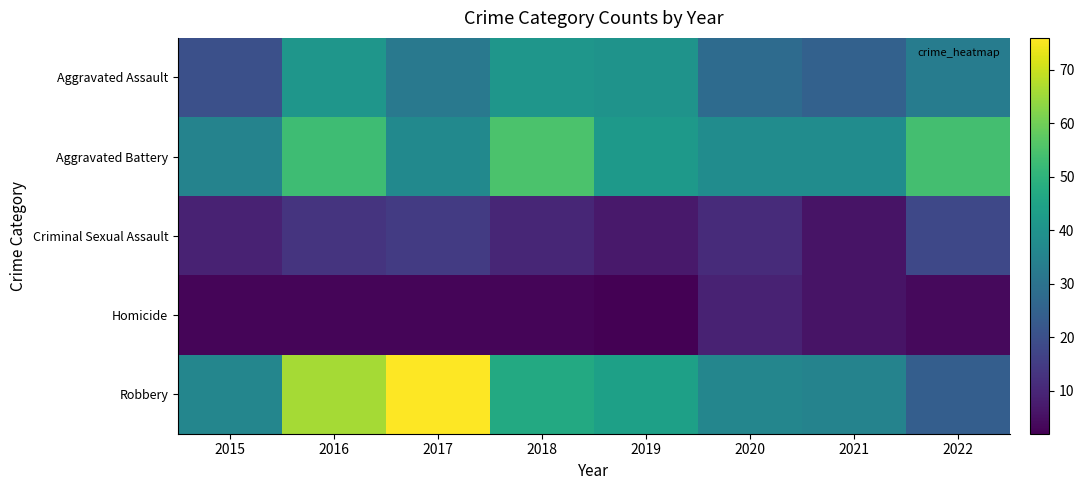

Reading left to right, transcribe all the data shown in this chart.

Aggravated Assault: 2015=20	2016=41	2017=32	2018=41	2019=40	2020=28	2021=25	2022=33
Aggravated Battery: 2015=35	2016=53	2017=37	2018=55	2019=42	2020=38	2021=38	2022=54
Criminal Sexual Assault: 2015=9	2016=13	2017=15	2018=10	2019=7	2020=11	2021=6	2022=18
Homicide: 2015=3	2016=3	2017=3	2018=3	2019=2	2020=9	2021=6	2022=4
Robbery: 2015=36	2016=66	2017=76	2018=47	2019=44	2020=36	2021=35	2022=24